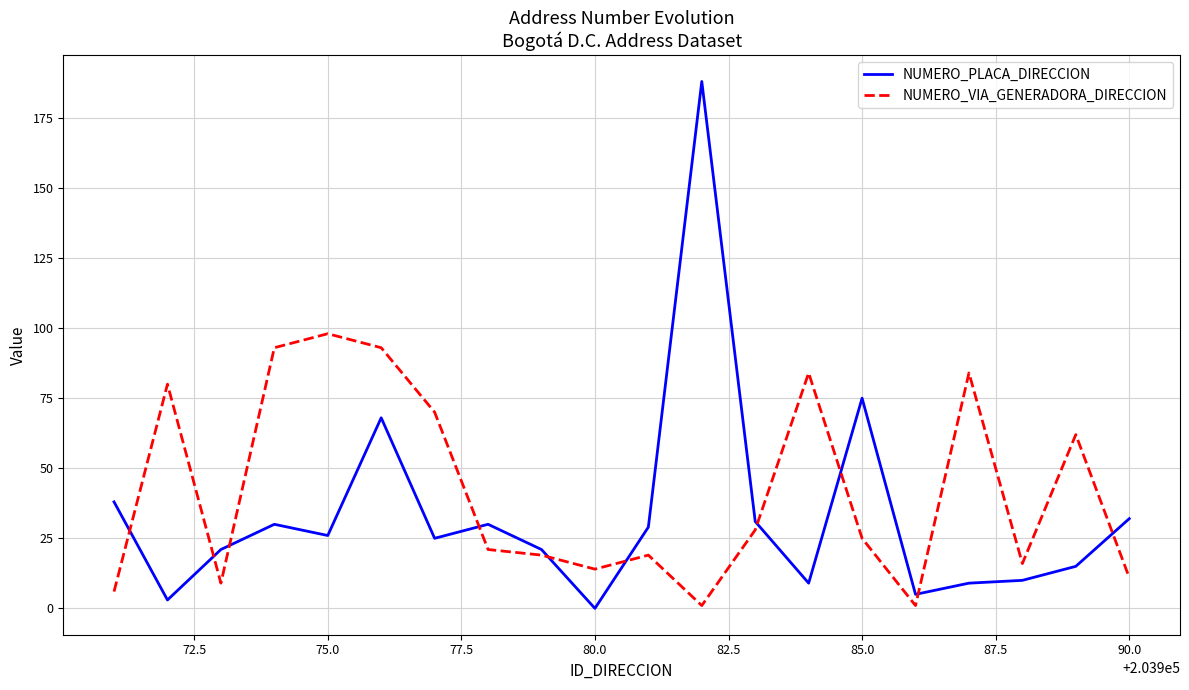

What is the greatest value displayed?

188